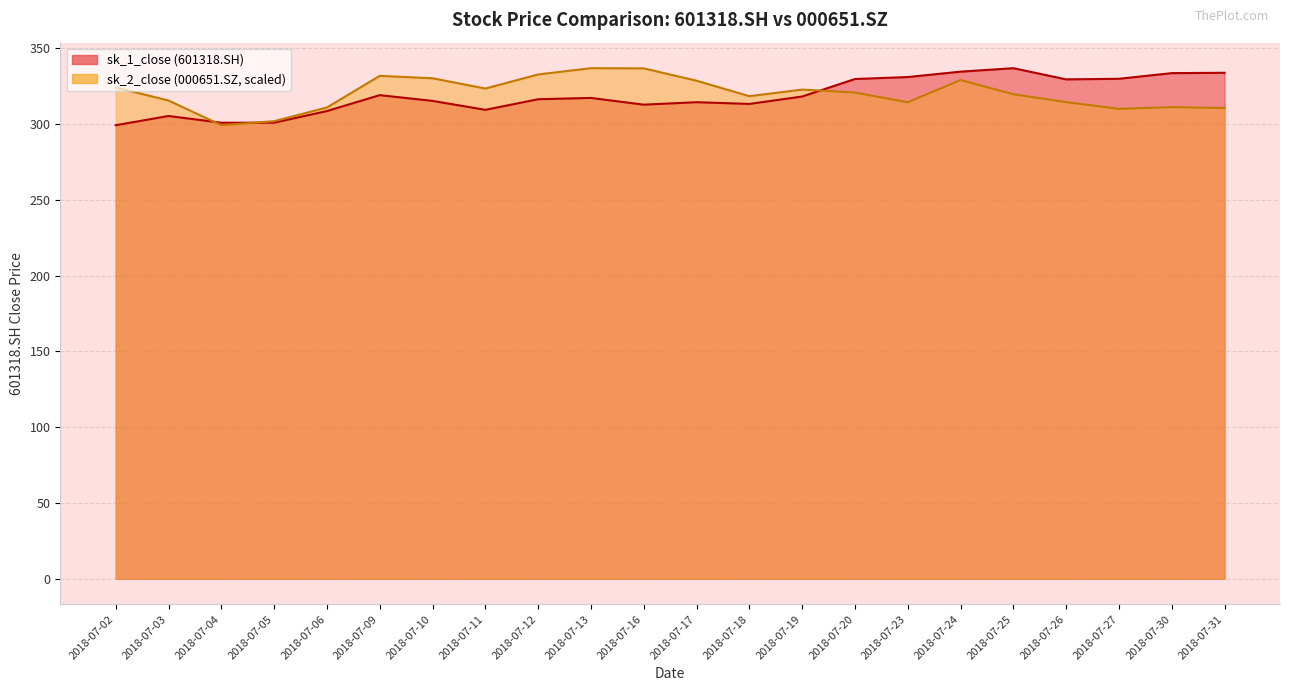

What is the value of the sk_1_close_line point at the 13th from the left?

313.3